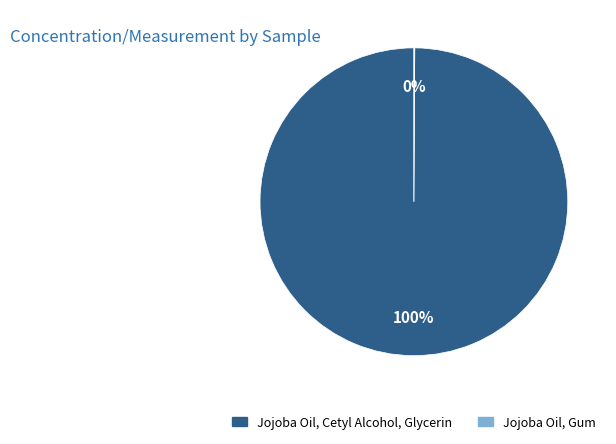

Which category has the biggest portion of the pie?

Jojoba Oil, Cetyl Alcohol, Glycerin